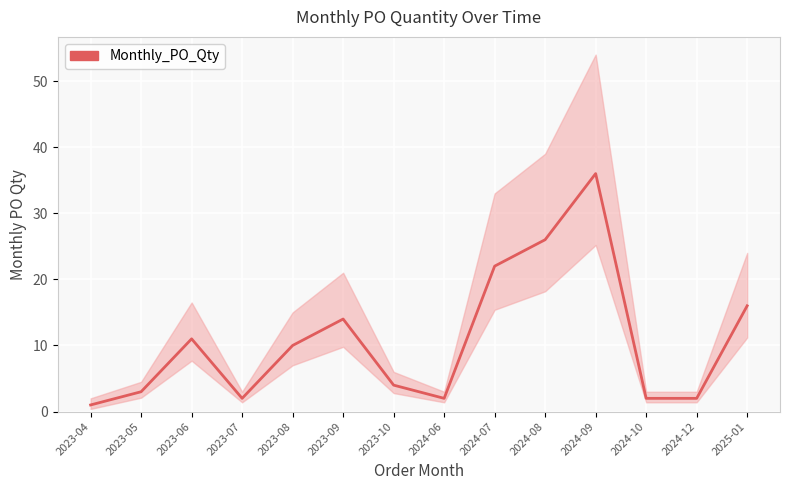

What is the sum of all values?

151